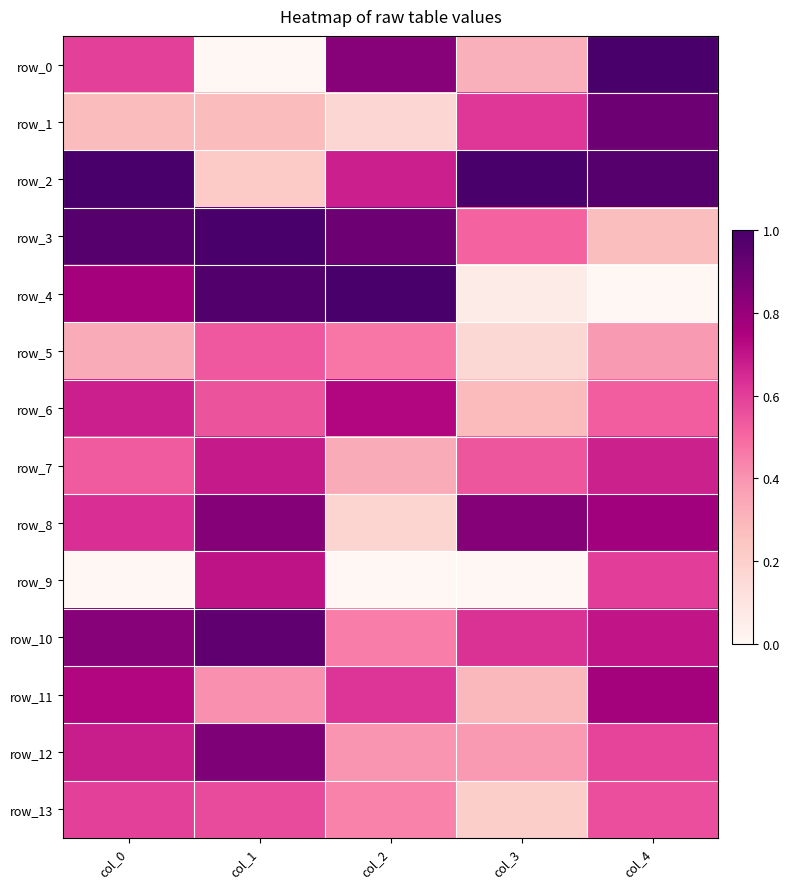

The row_2 series shows 0.7 at col_0. True or false?

False